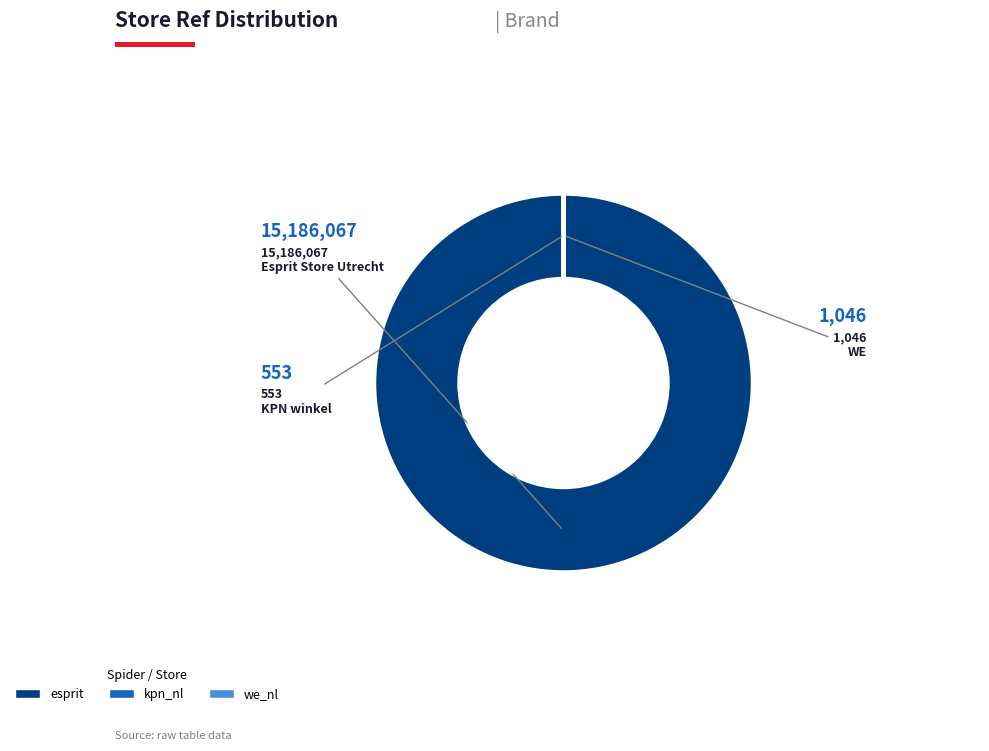

Is it true that esprit is 100% of the pie?

True